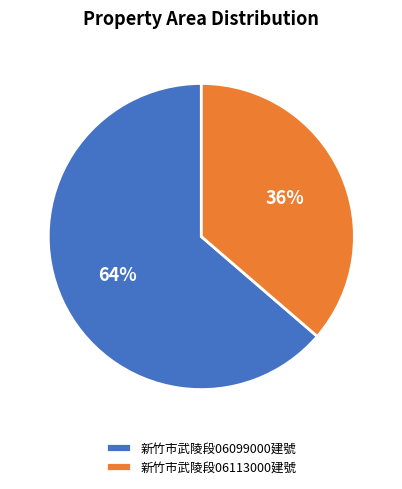

What percentage is the 新竹市武陵段06113000建號 slice, to the nearest percent?

36%